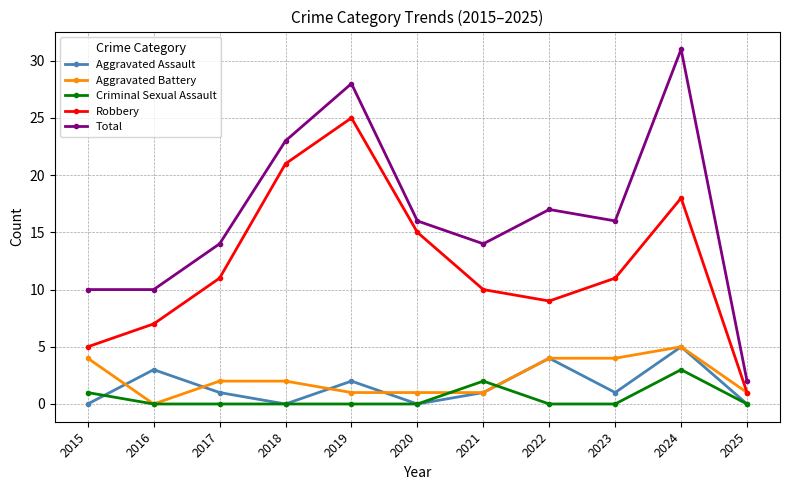

How many lines are shown in the chart?

5